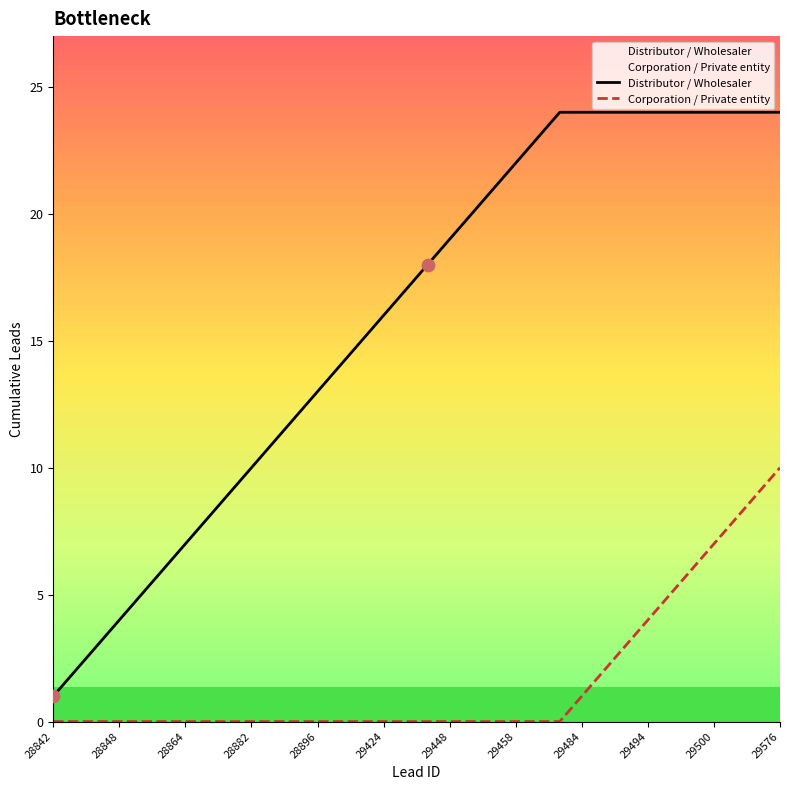

Which series has the largest Y range (max minus min)?

Distributor / Wholesaler